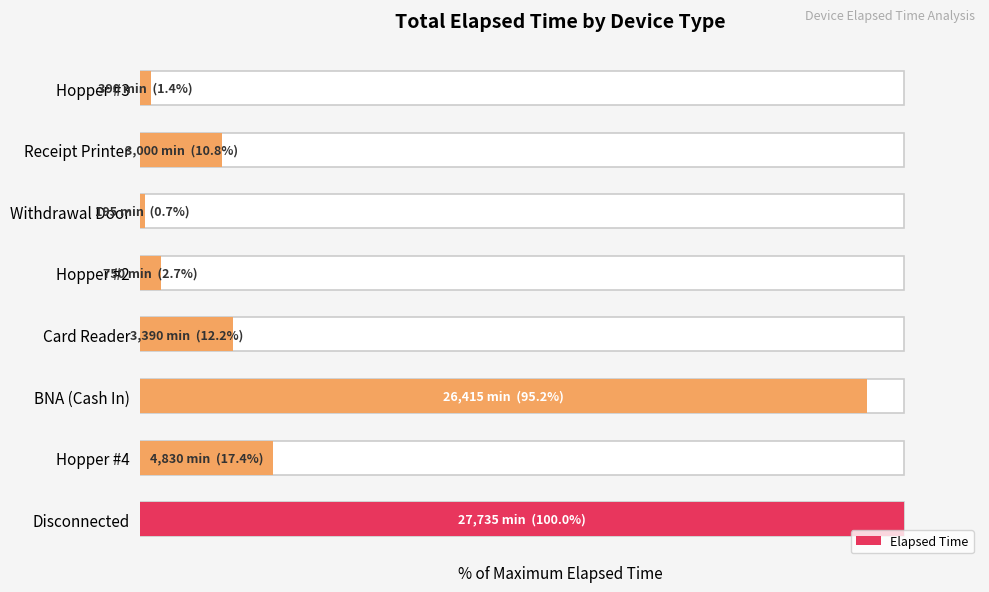

Rank the categories by value from lowest to highest.

5, 7, 4, 6, 3, 1, 2, 0